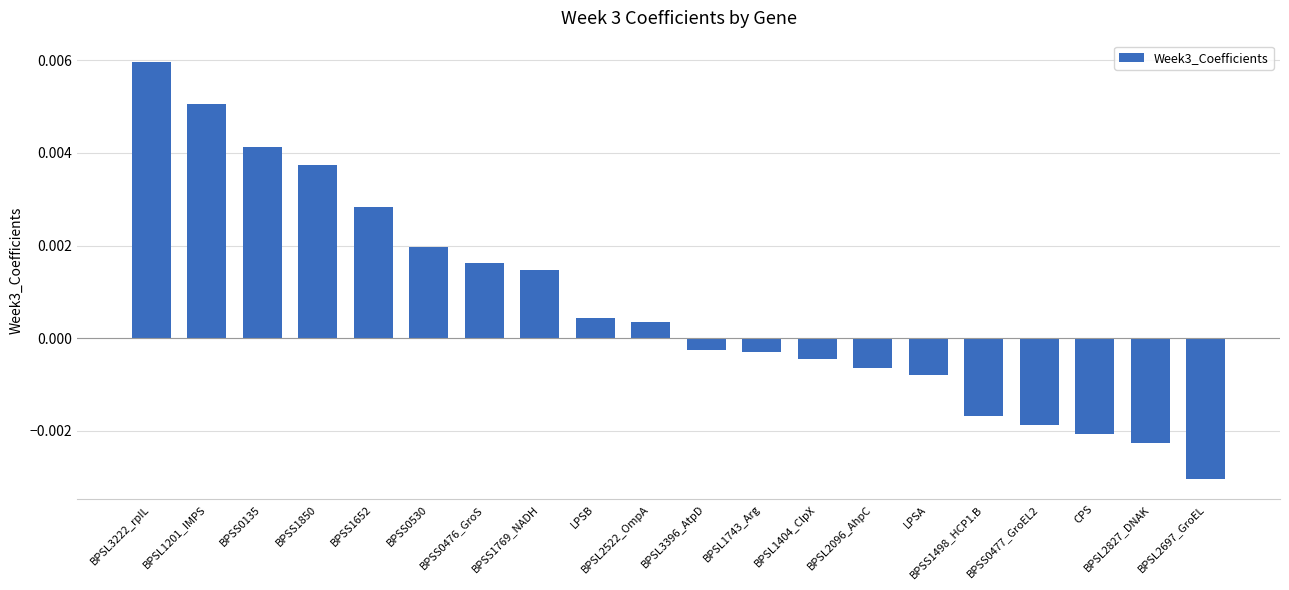

At which category does the chart reach its minimum across all series?

BPSL2697_GroEL